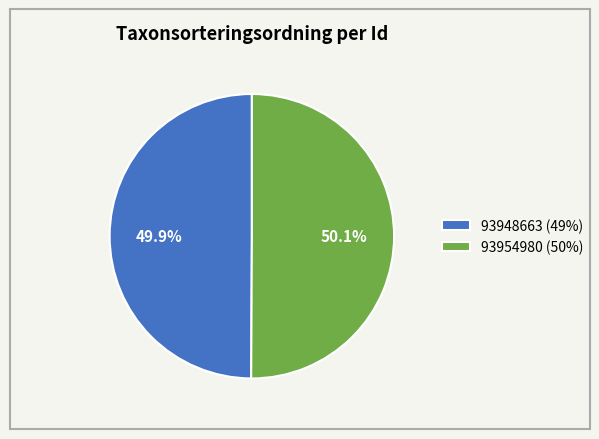

To the nearest percent, what portion does 93948663 represent?

50%